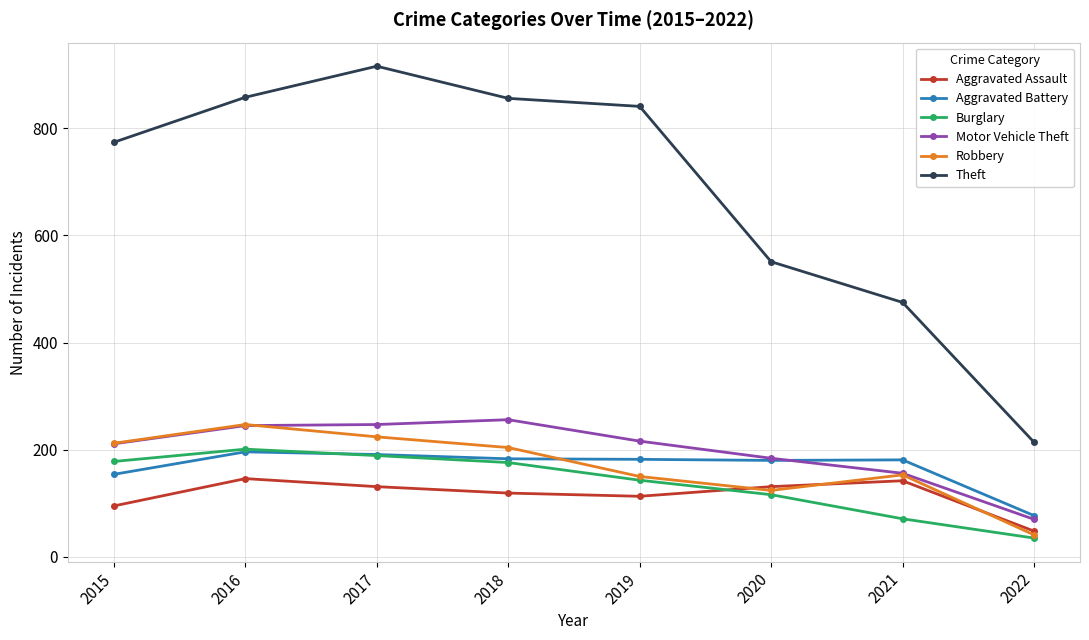

What is the difference between the highest and lowest values at 2020?

435